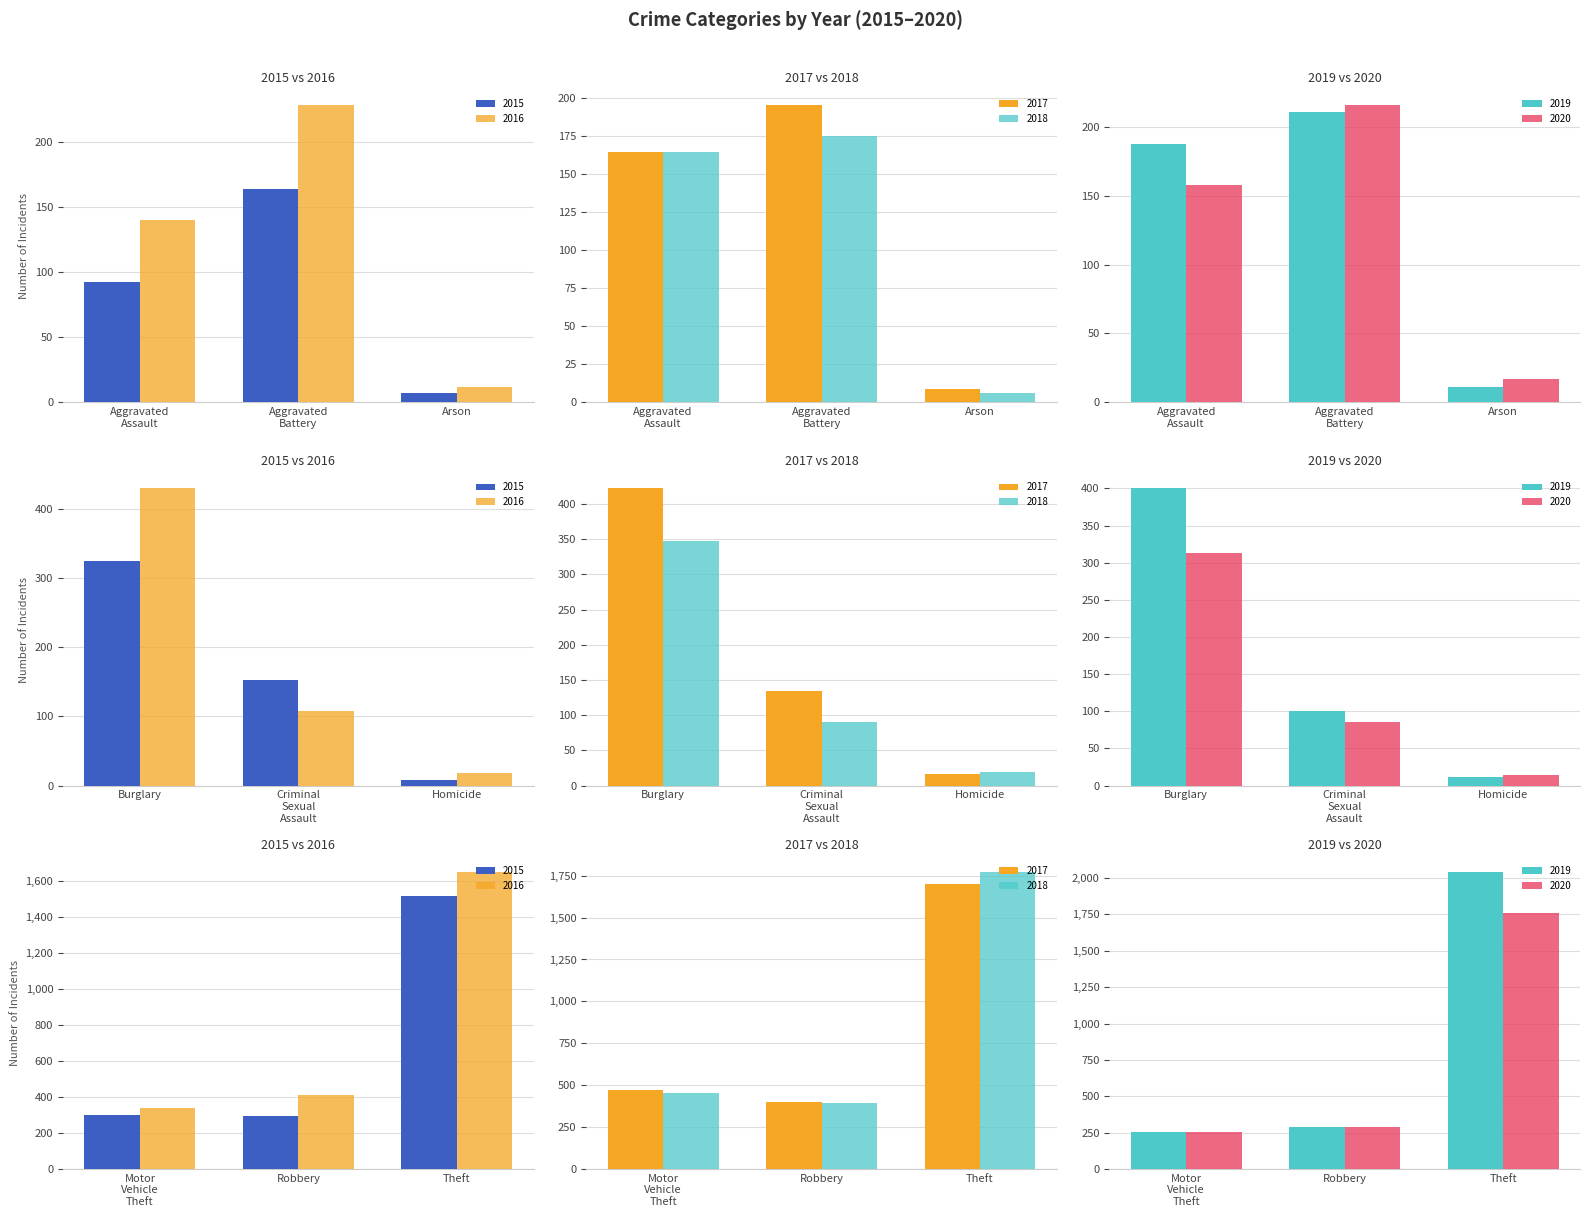

Is it true that 2015 equals 95 at Aggravated Battery?

False